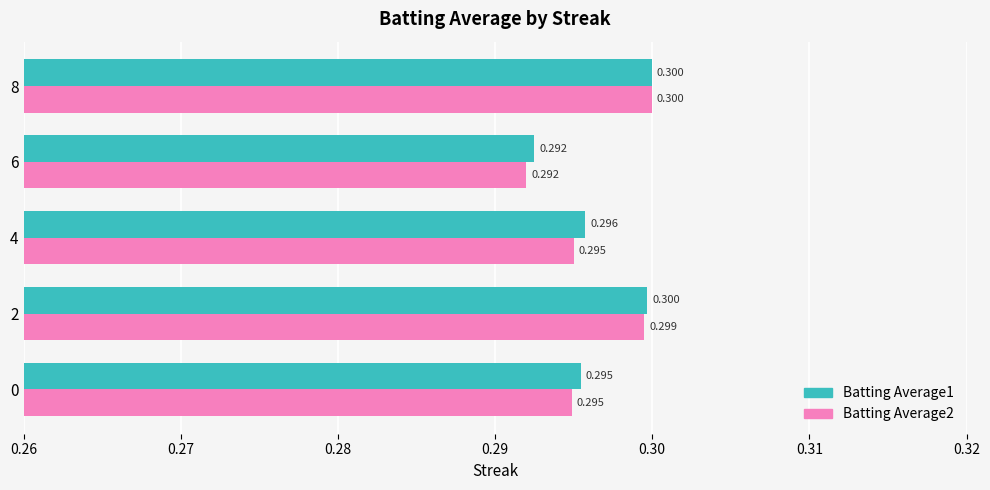

At which label does Batting Average2 reach its minimum?

6